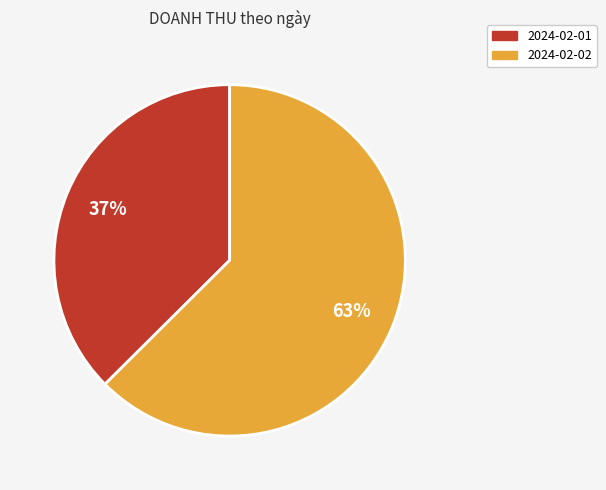

Between 2024-02-01 and 2024-02-02, which is larger?

2024-02-02